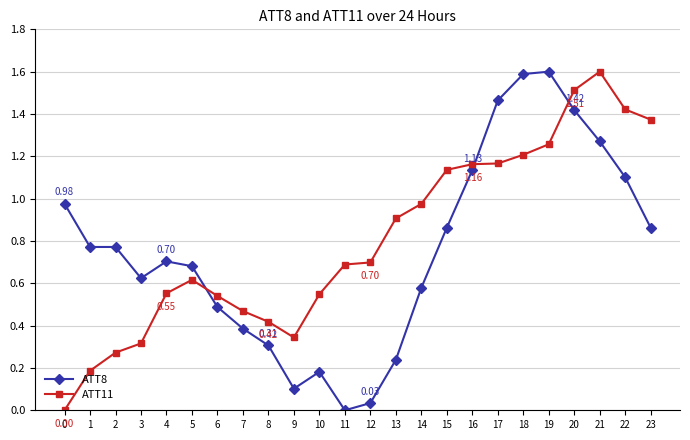

Between which two adjacent categories do ATT11 and ATT8 first intersect?

5 and 6